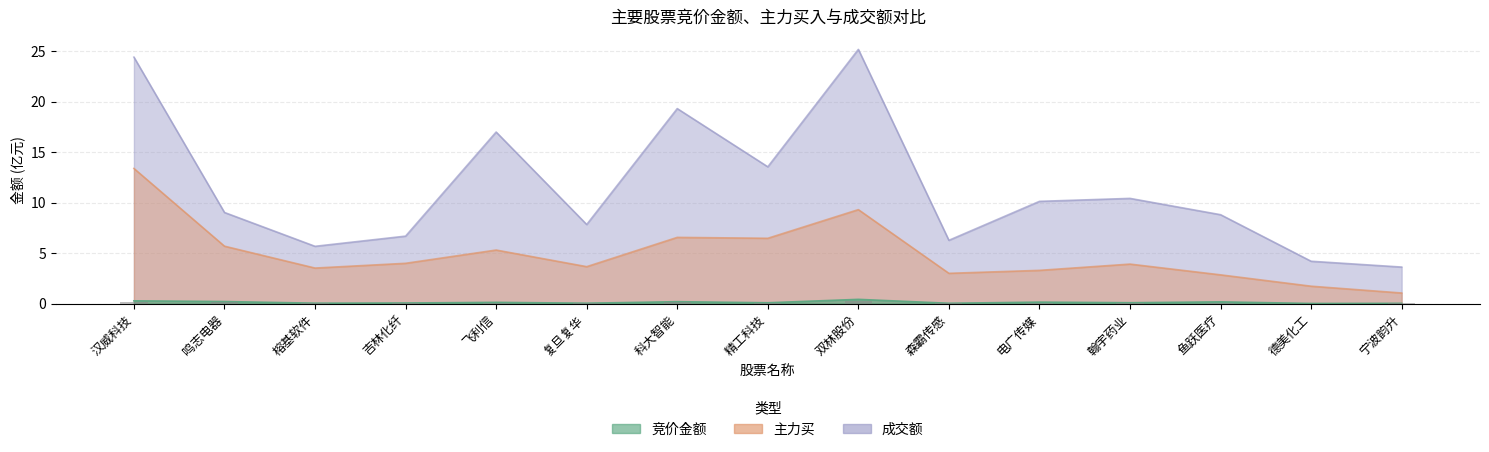

What is the greatest value displayed?

25.2